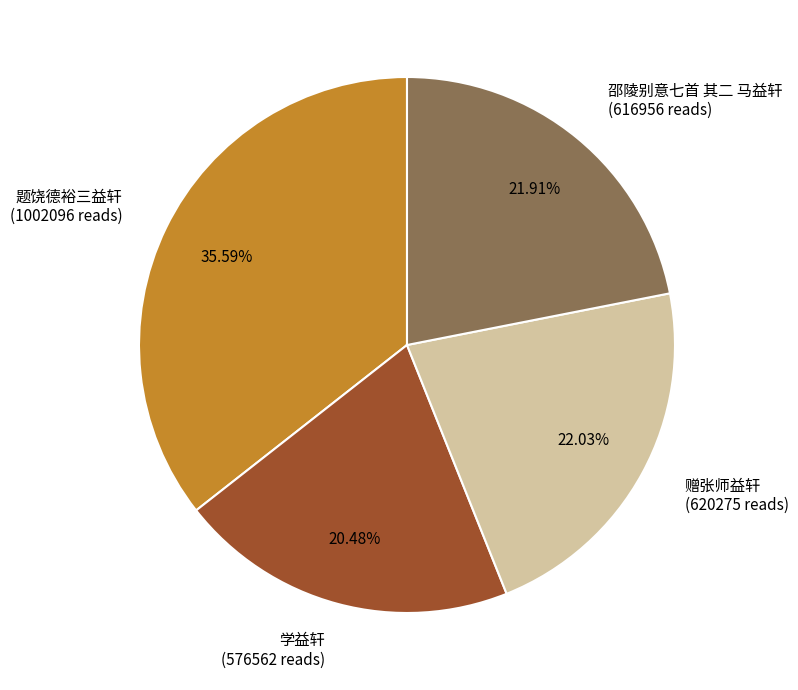

What is the ratio of the value at 邵陵别意七首 其二 马益轩 (616956 reads) to the value at 学益轩 (576562 reads)?

1.1